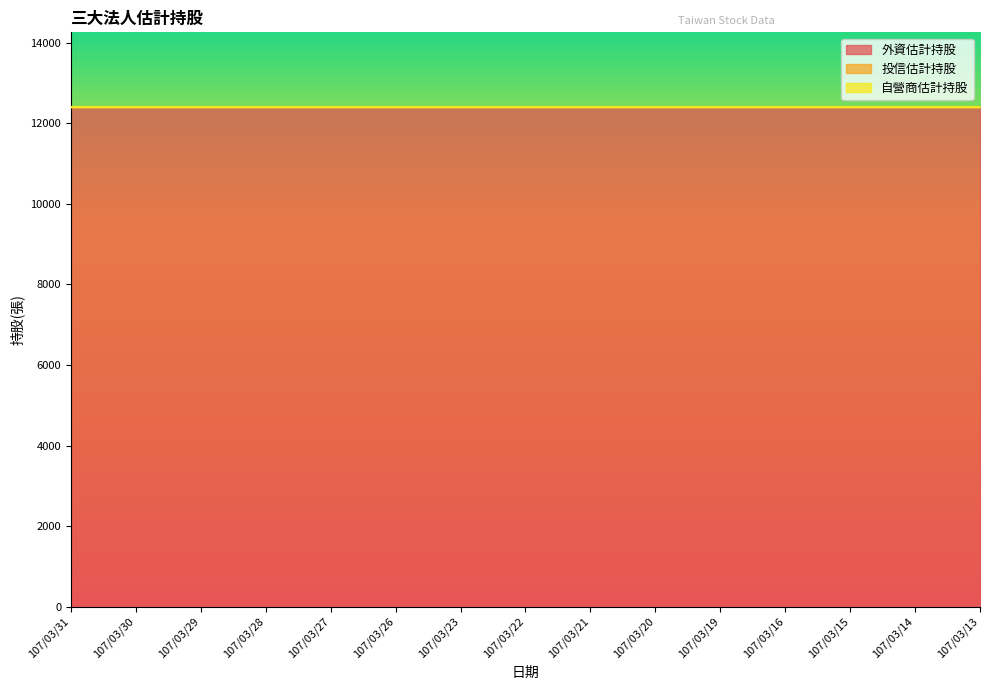

List the labels in order of 外資估計持股 value, largest first.

107/03/31, 107/03/30, 107/03/29, 107/03/28, 107/03/27, 107/03/26, 107/03/23, 107/03/22, 107/03/21, 107/03/20, 107/03/19, 107/03/16, 107/03/15, 107/03/14, 107/03/13